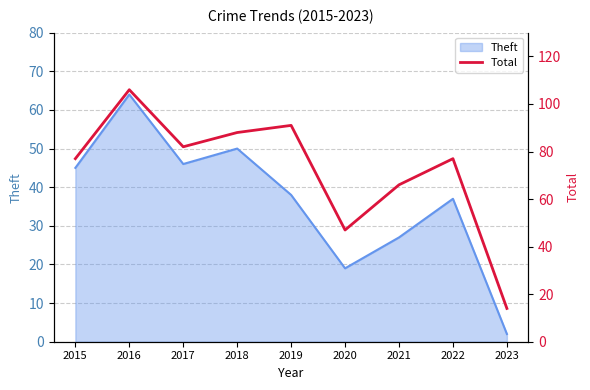

Is it true that Theft equals 45 at 2015?

True